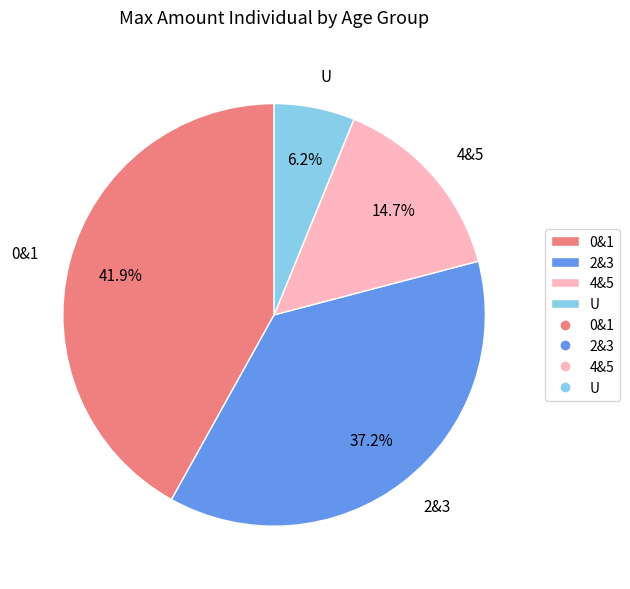

What is the smallest slice in the pie chart?

U